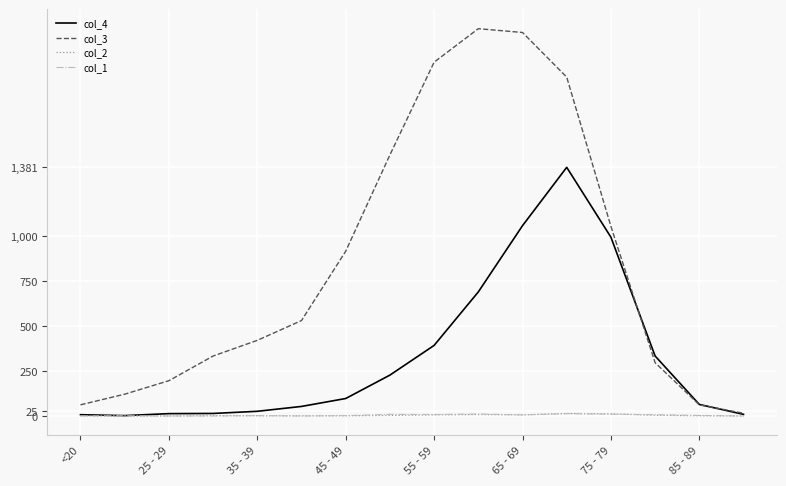

What is the maximum value shown in the chart?

2151